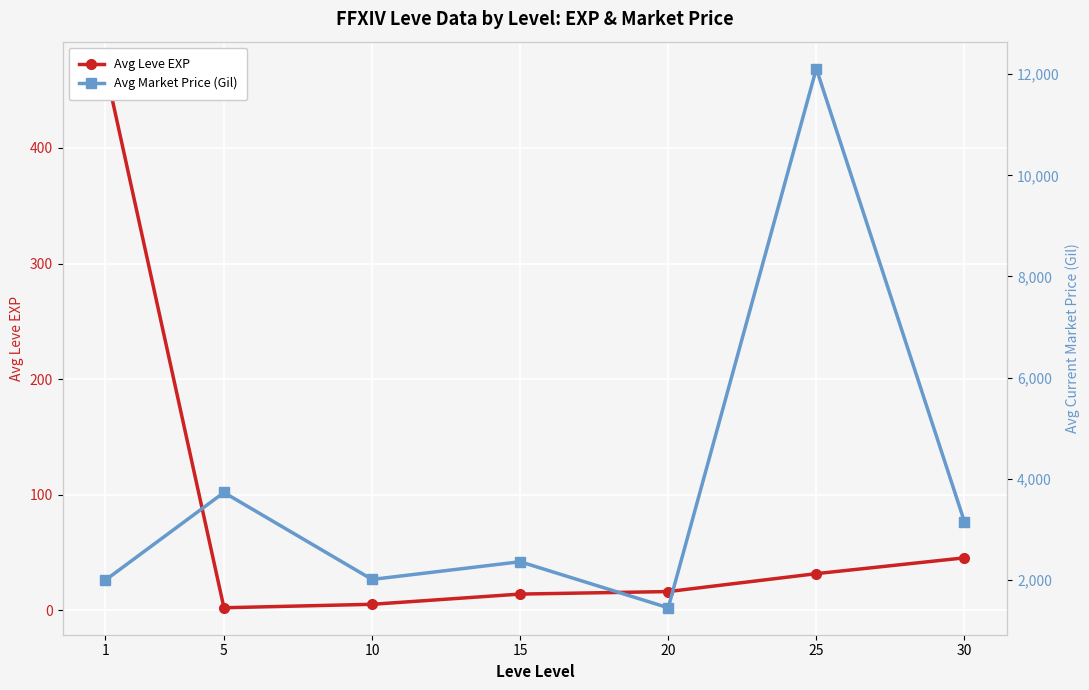

True or false: Avg Market Price (Gil) and Avg Leve EXP cross at least once.

False